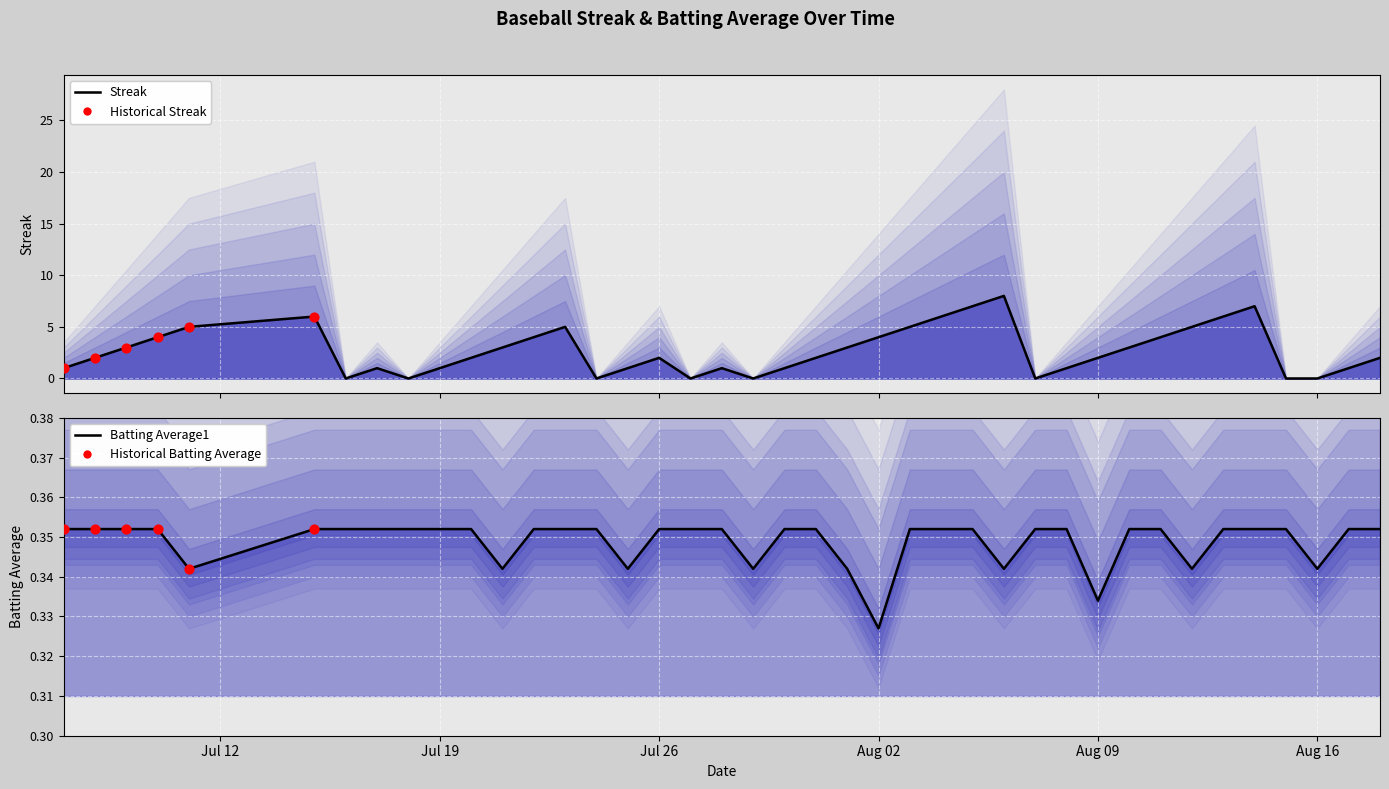

Which series contains the highest Y value?

Streak